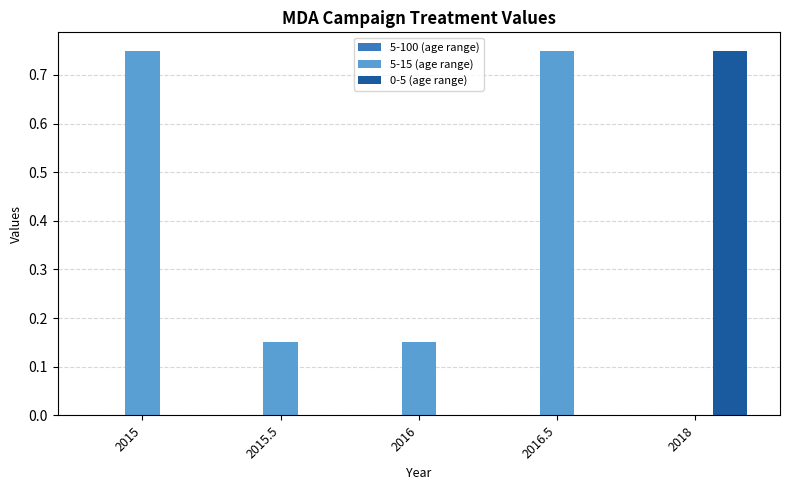

Which series has the largest total across all categories?

5-15 (age range)